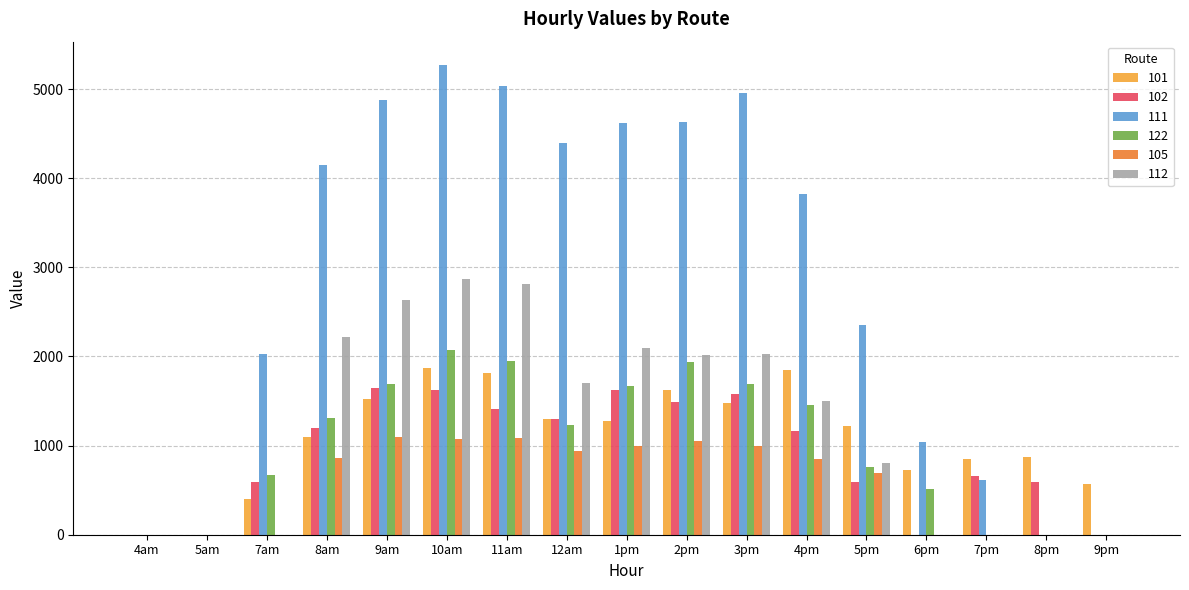

Count the number of data series in this chart.

6